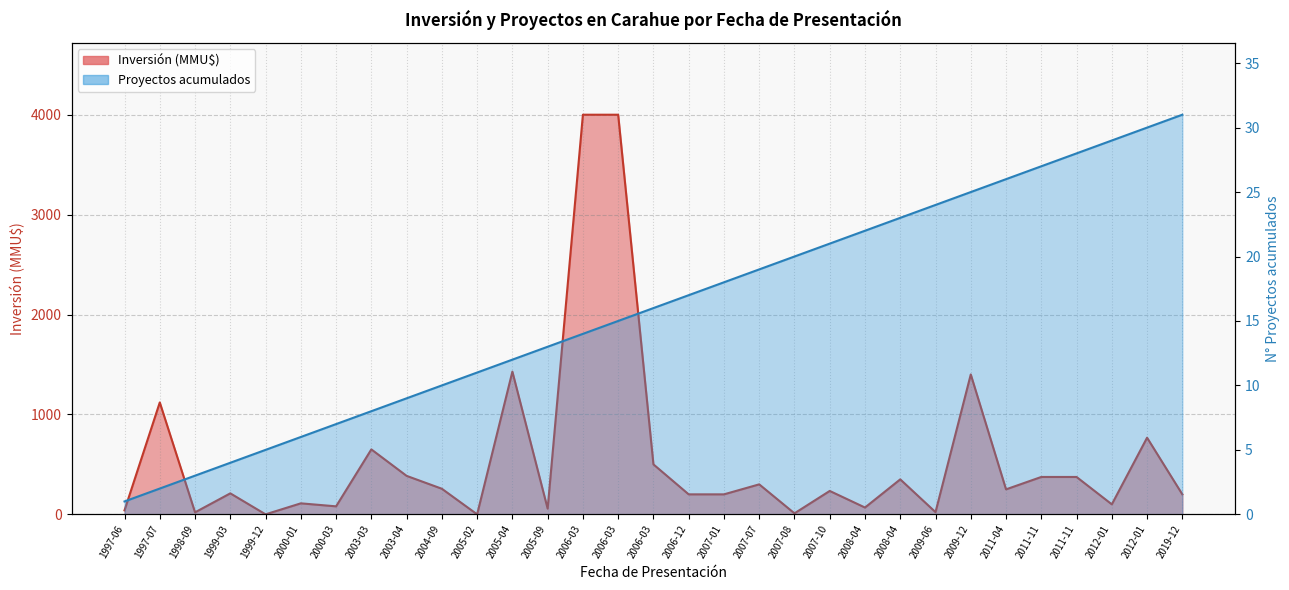

Which series changed the most between 1997-07 and 2005-09?

Inversión(MMU$)